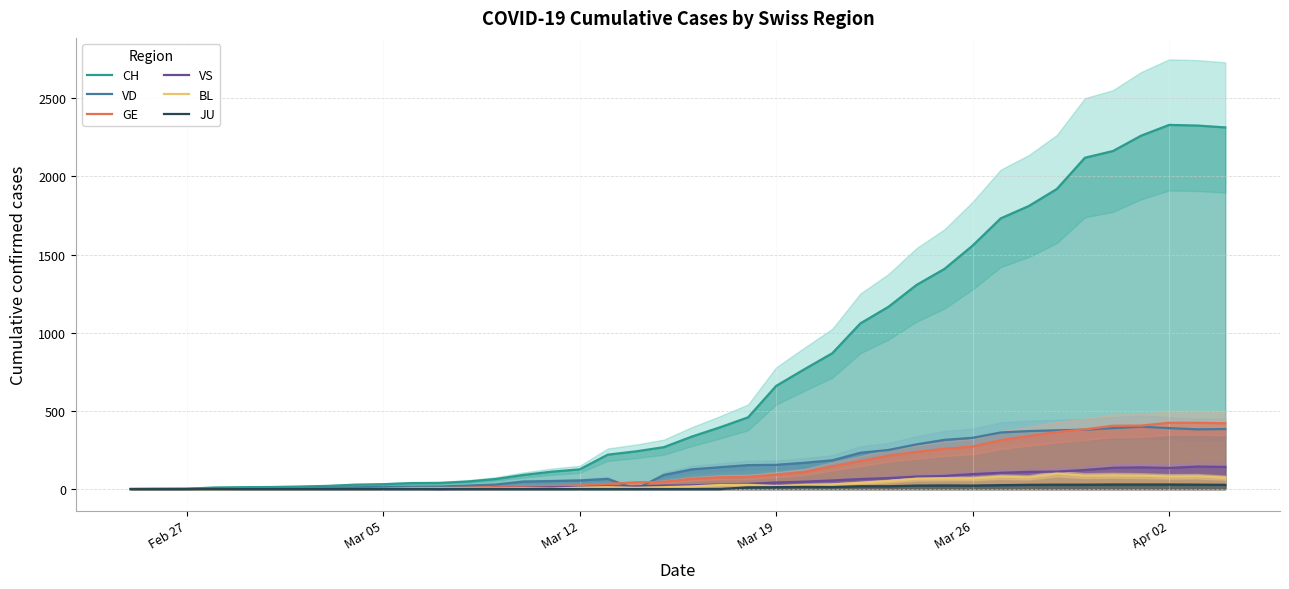

How many values in BL are above zero?

36